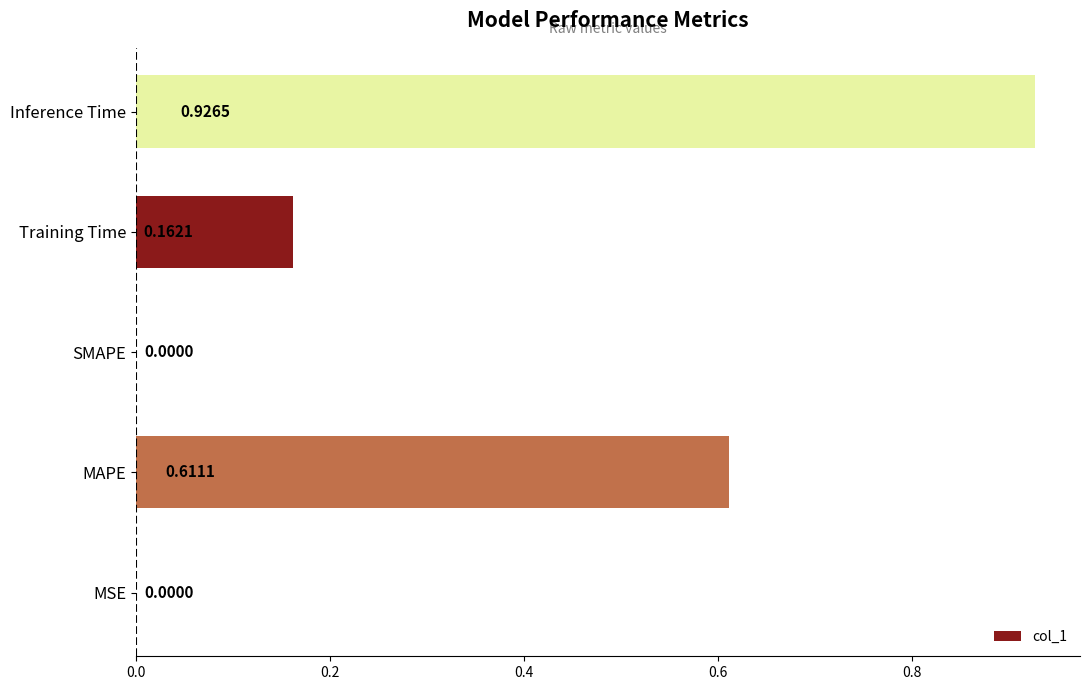

Which label corresponds to the largest value in the chart?

Inference Time